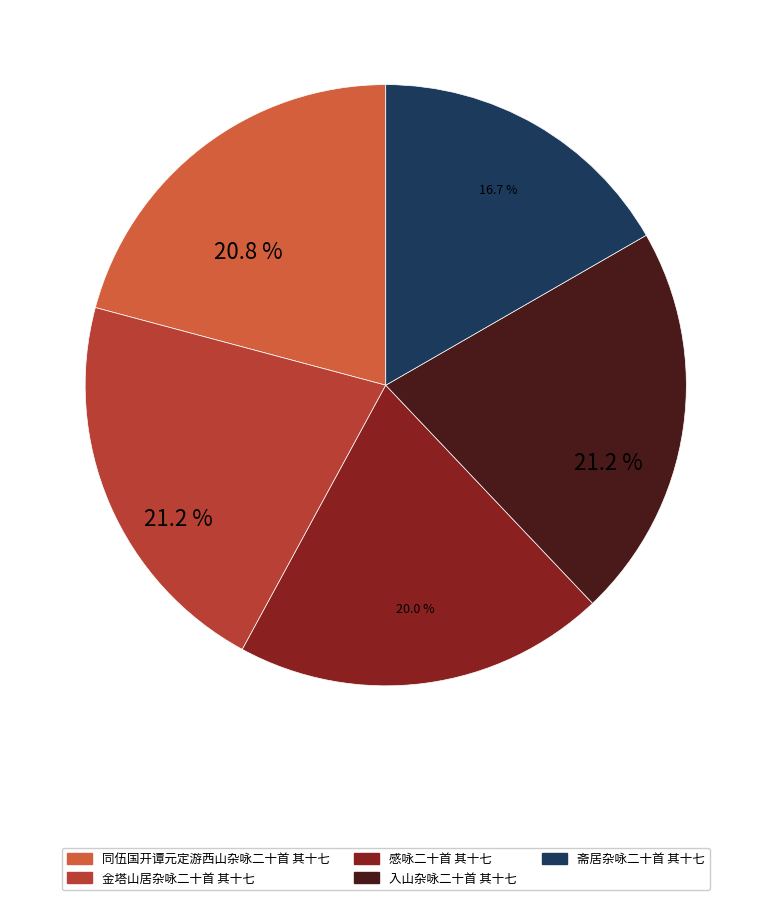

To the nearest percent, what is the combined percentage of 入山杂咏二十首 其十七 and 斋居杂咏二十首 其十七?

38%